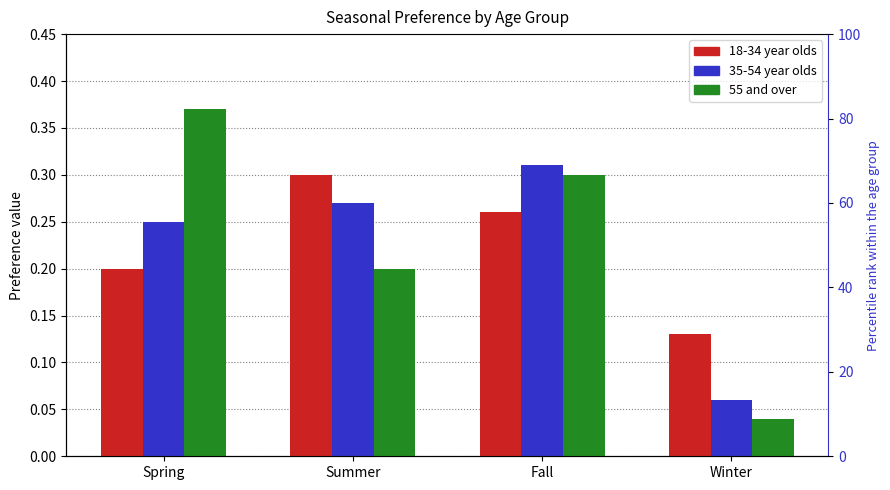

The value of 18-34 year olds at Winter is 0.1. True or false?

True